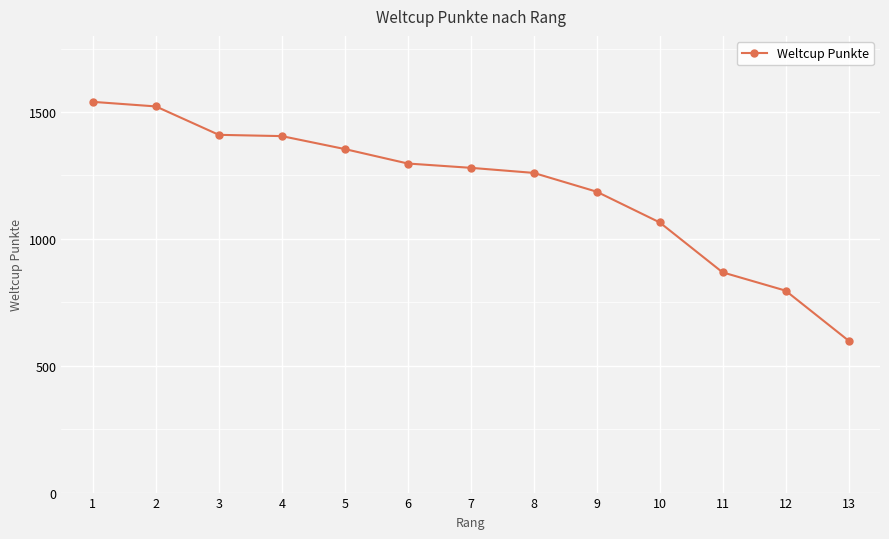

True or false: the data shows 255 at 8.

False